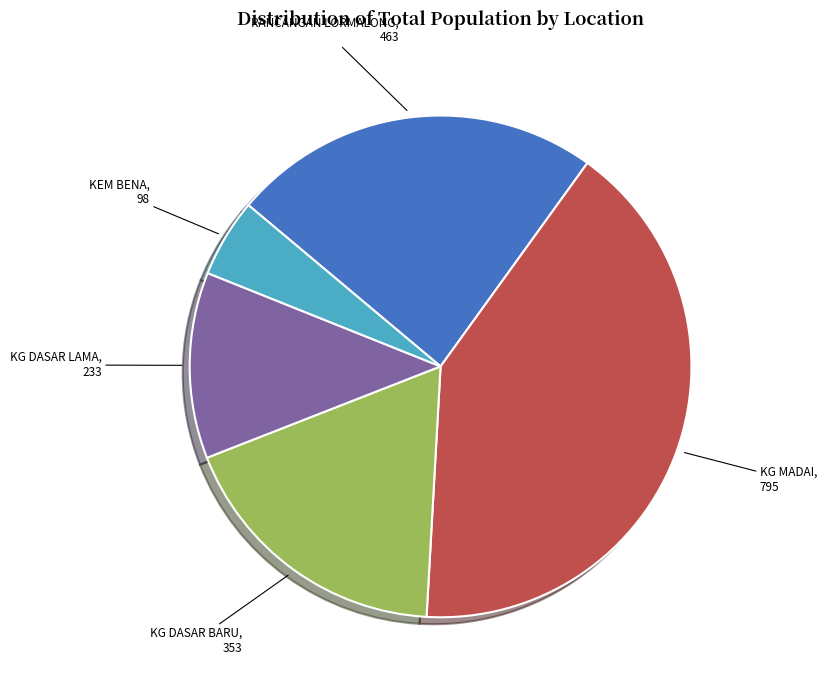

Is KG DASAR LAMA the majority of the pie?

No